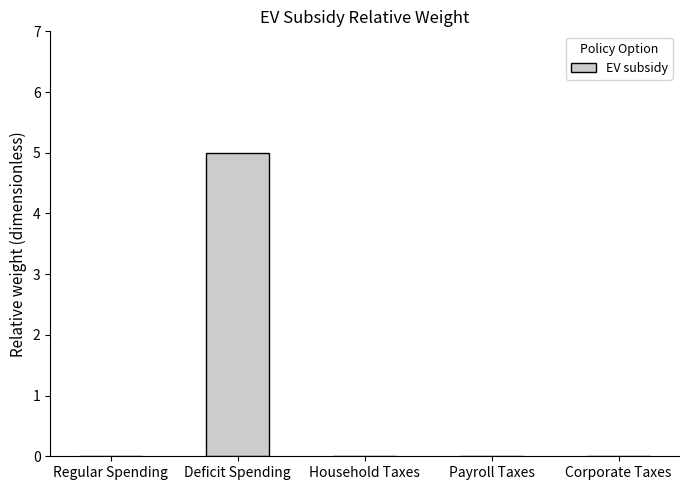

Is it true that the value at Deficit Spending is 5?

True